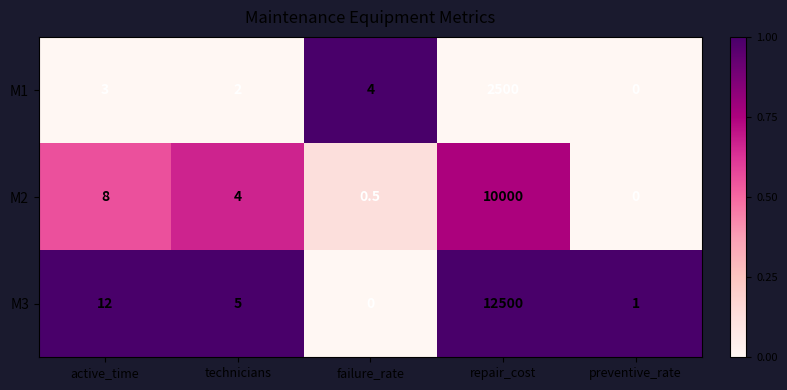

What is the total value across all series at active_time?

23.0